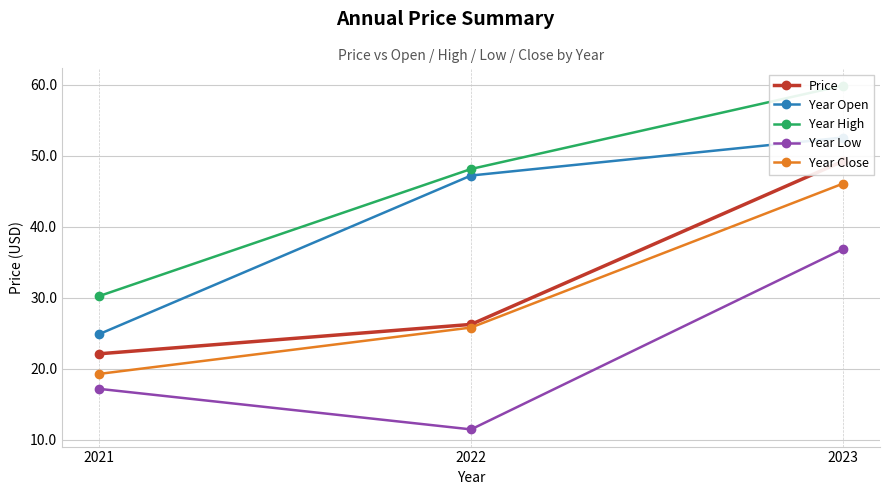

What is the total value across all series at 2021?

113.8